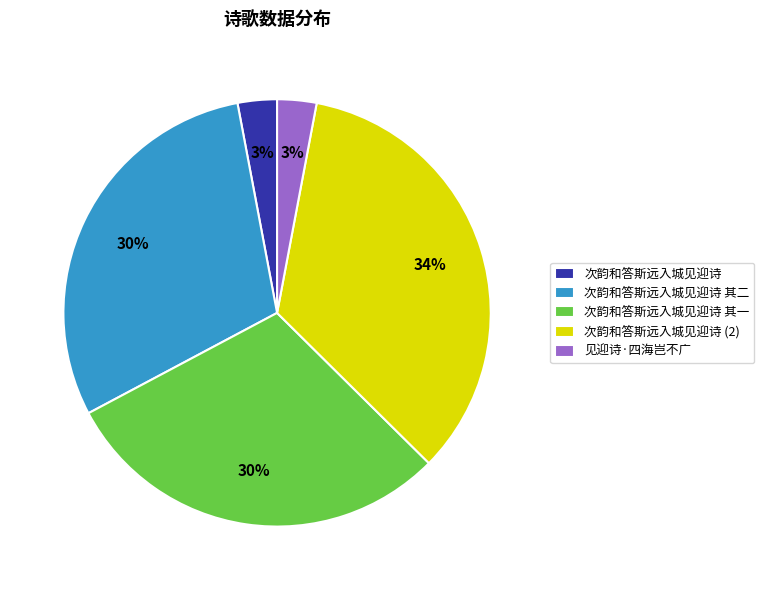

Is it true that 次韵和答斯远入城见迎诗 其二 is 30% of the pie?

True